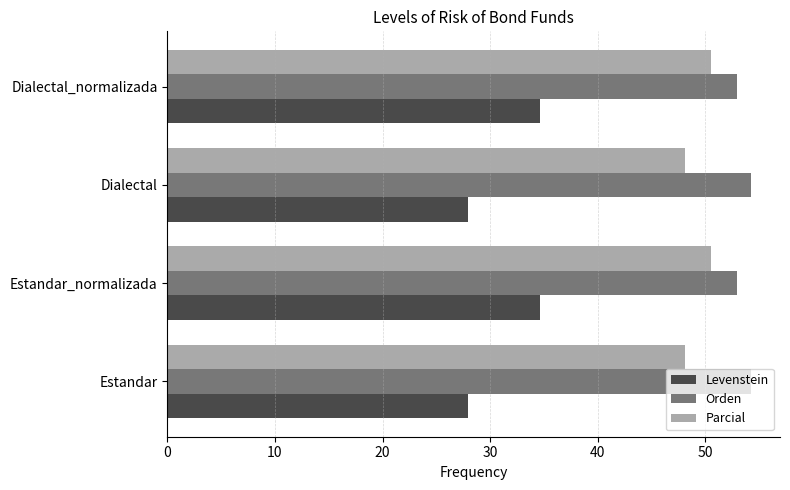

How many values in the Orden series are below 54?

2